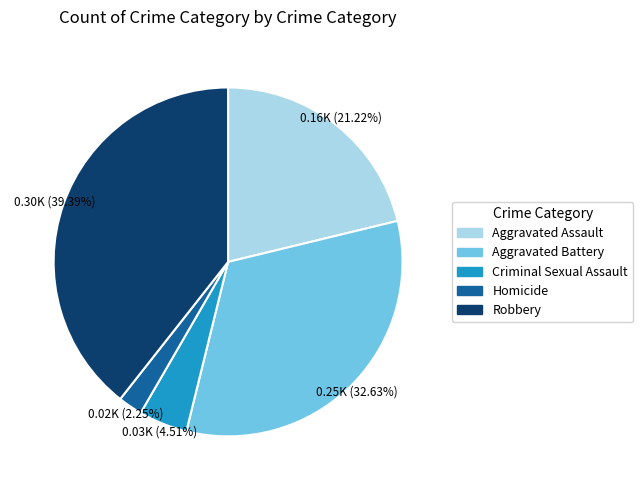

To the nearest percent, what percentage of the pie is Robbery?

39%